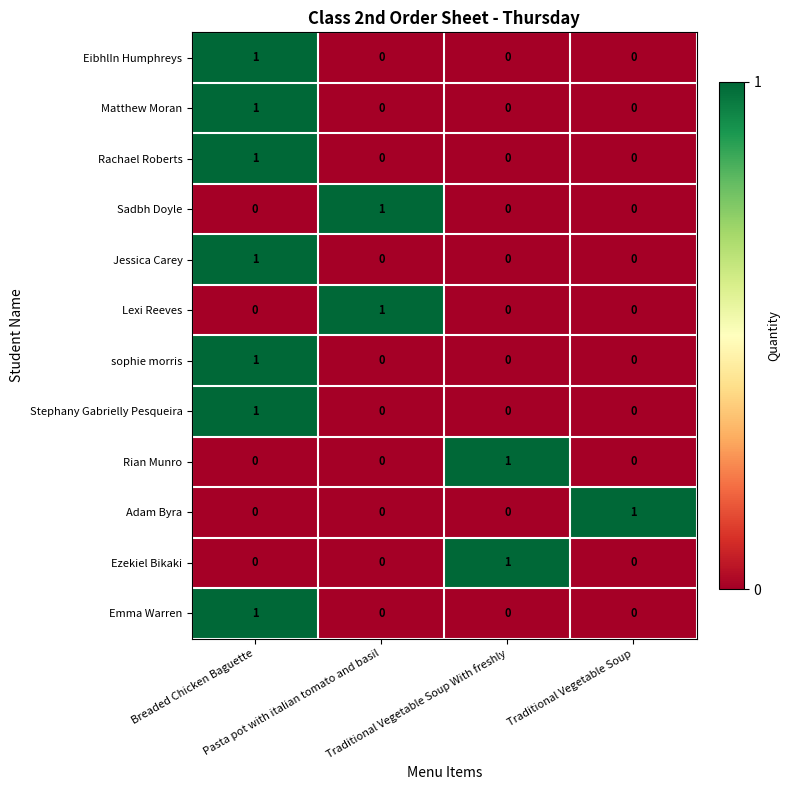

How many categories are shown in the chart?

4